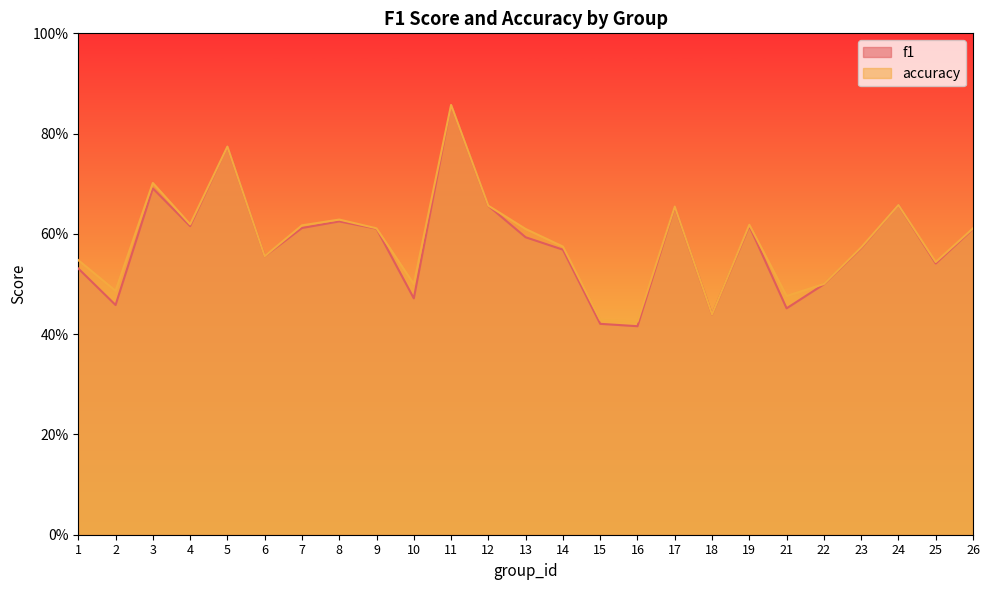

True or false: accuracy has more than 1 interior local peaks.

True